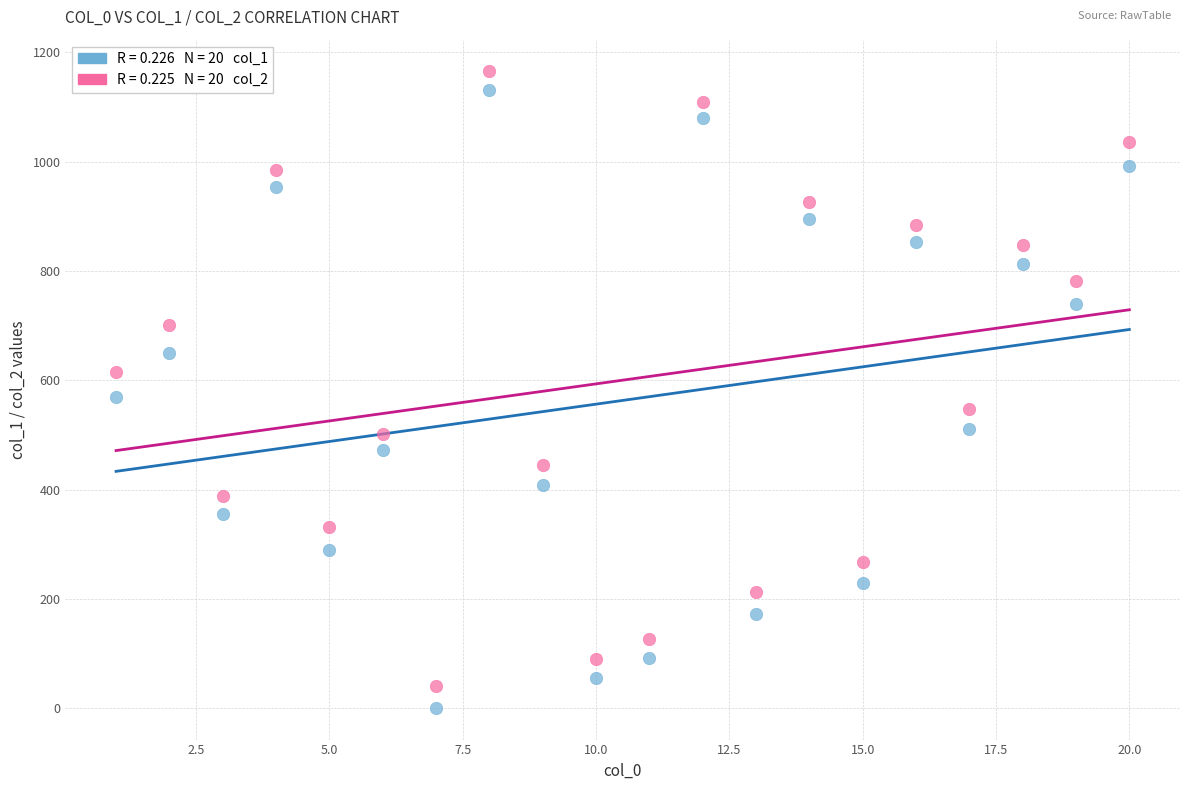

Across all data points, what is the range of X values (max minus min)?

19